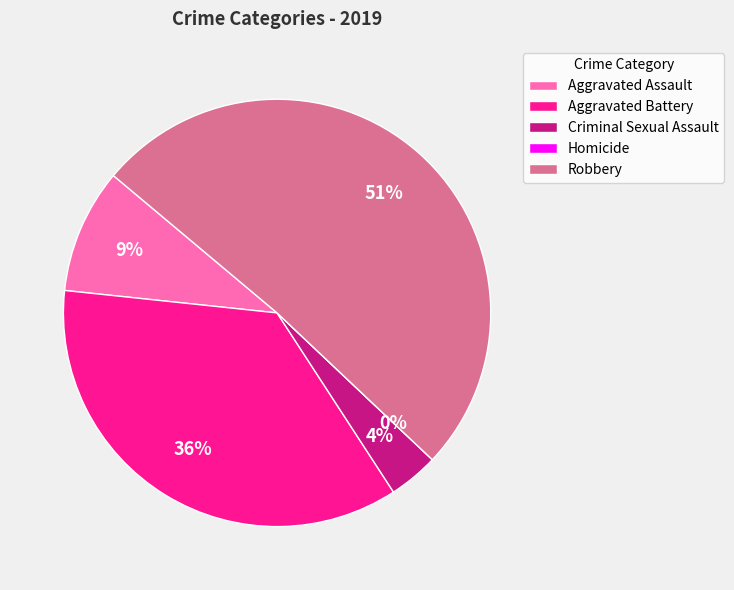

Which category has the smallest portion of the pie?

Homicide